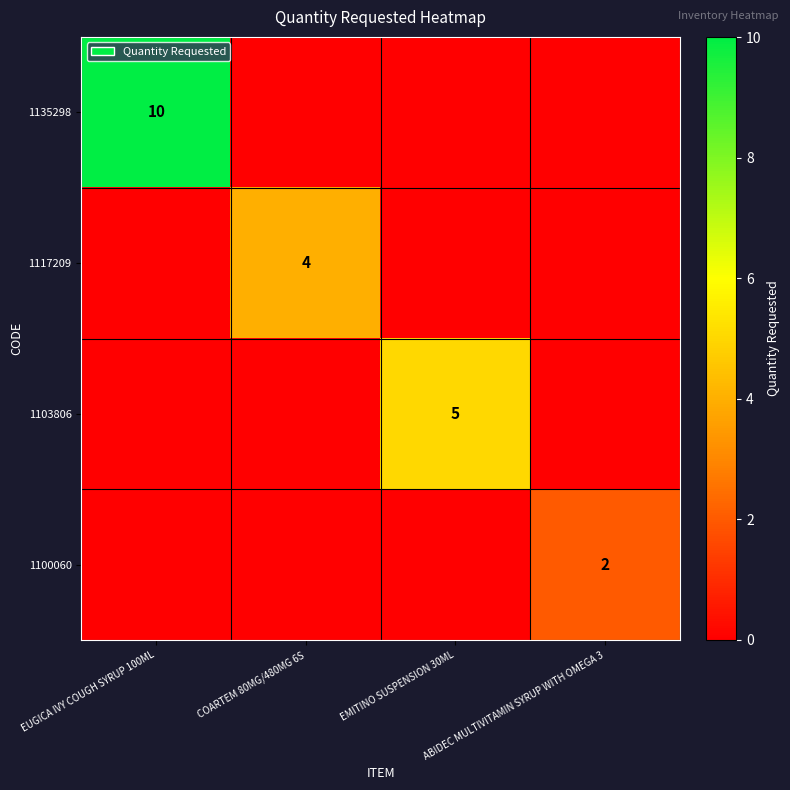

The value of 1103806 at EMITINO SUSPENSION 30ML is 5. True or false?

True